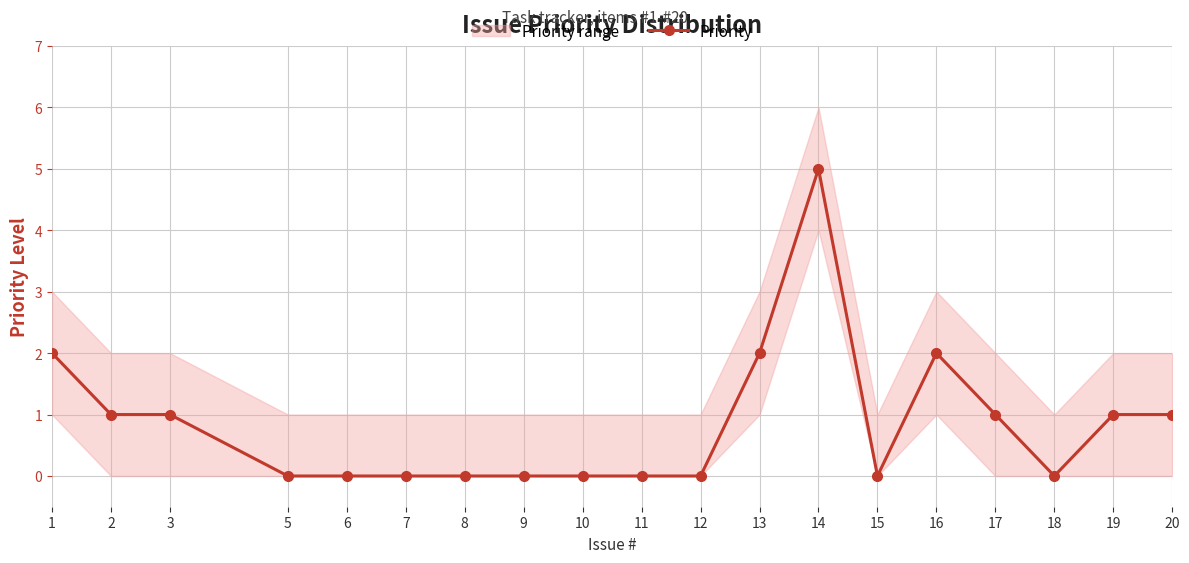

Reading left to right, list all the values displayed in this chart.

1=2	2=1	3=1	5=0	6=0	7=0	8=0	9=0	10=0	11=0	12=0	13=2	14=5	15=0	16=2	17=1	18=0	19=1	20=1